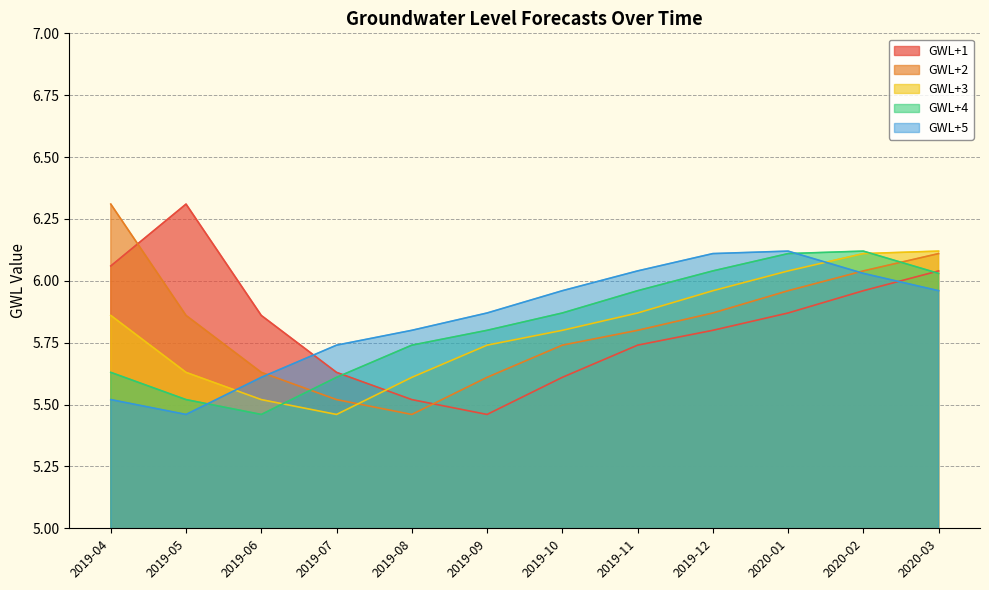

At which category does GWL+3 reach its first local valley?

2019-07